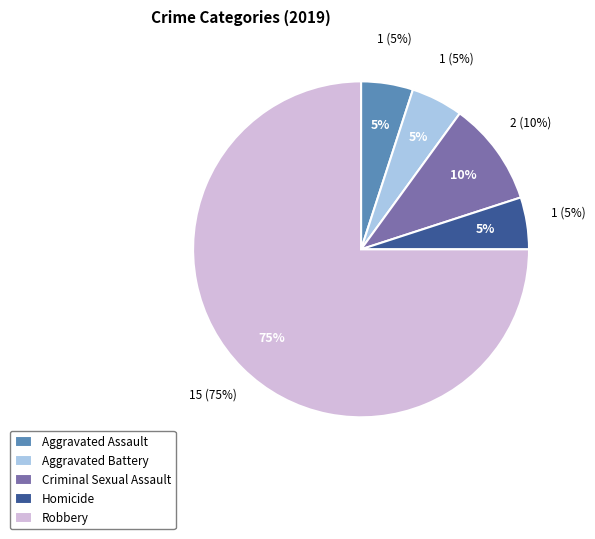

To the nearest percent, what portion does Aggravated Assault represent?

5%